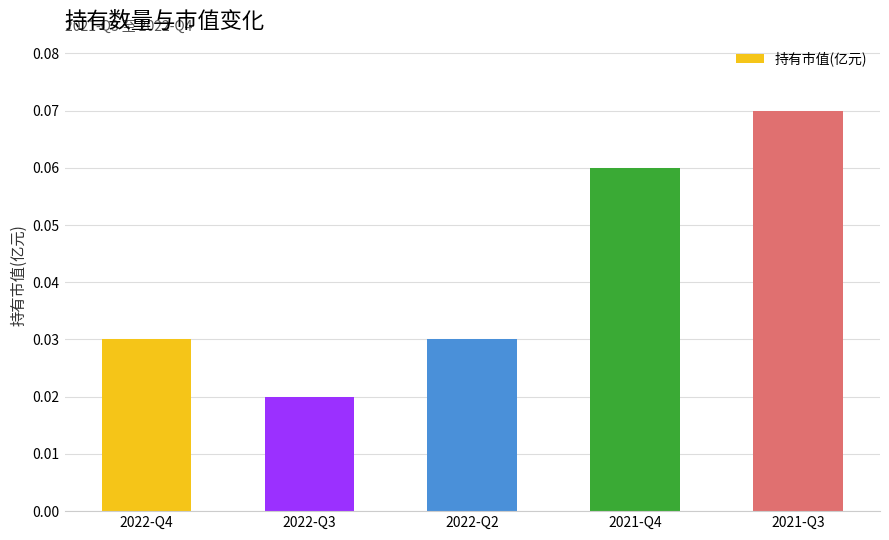

Which label corresponds to the largest value in the chart?

2021-Q3